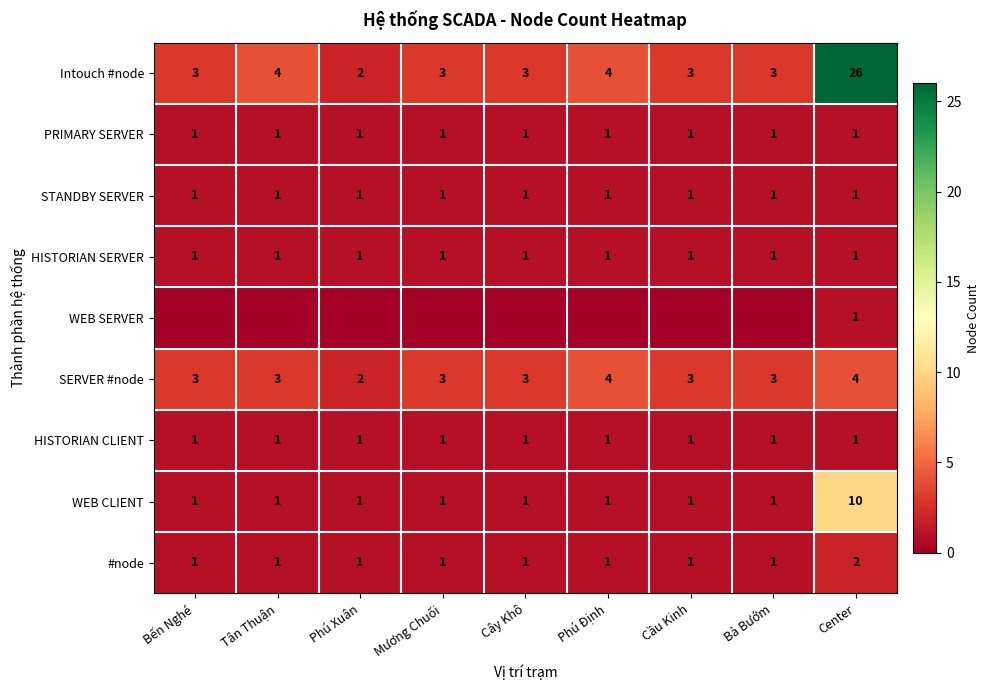

Between Bến Nghé and Bà Bướm, which is larger?

Bến Nghé